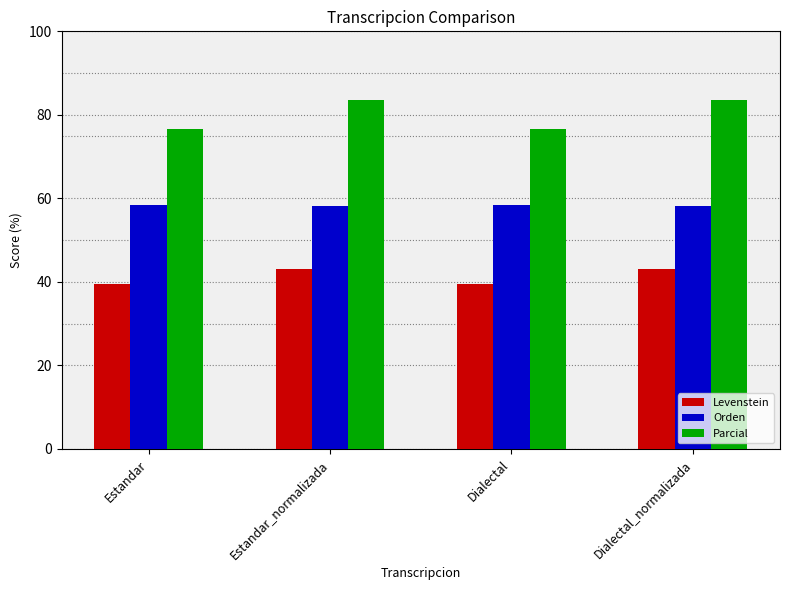

Does the chart contain stacked bars?

No